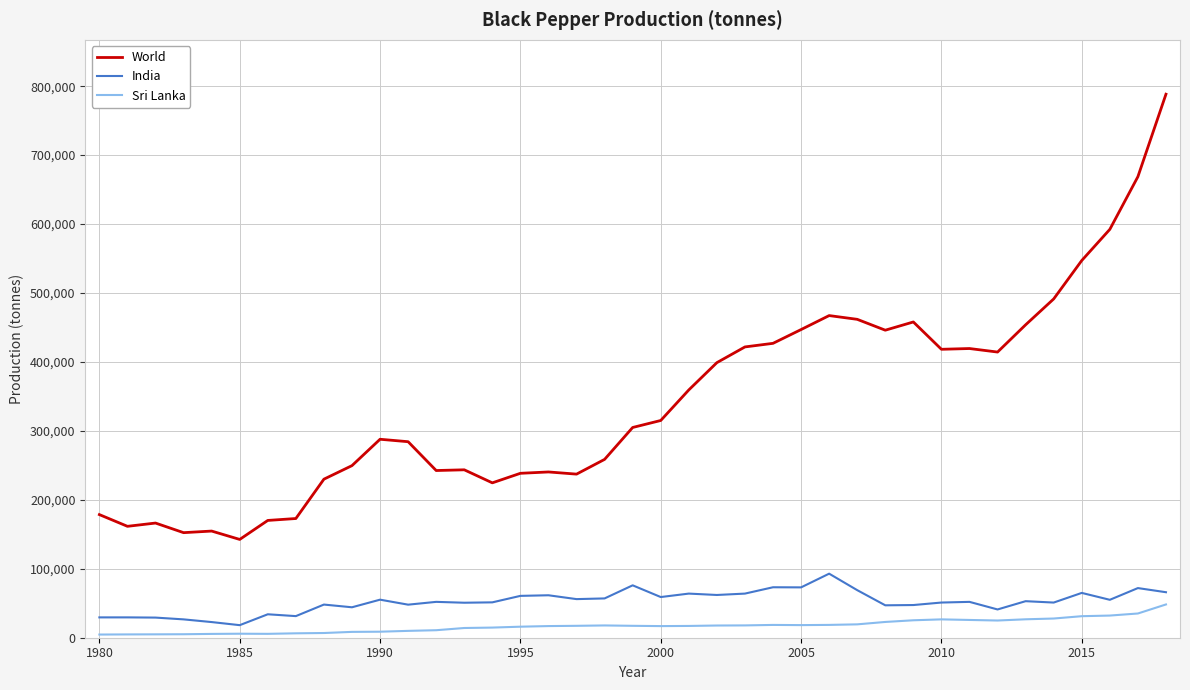

What is the maximum value for World?

788343.0